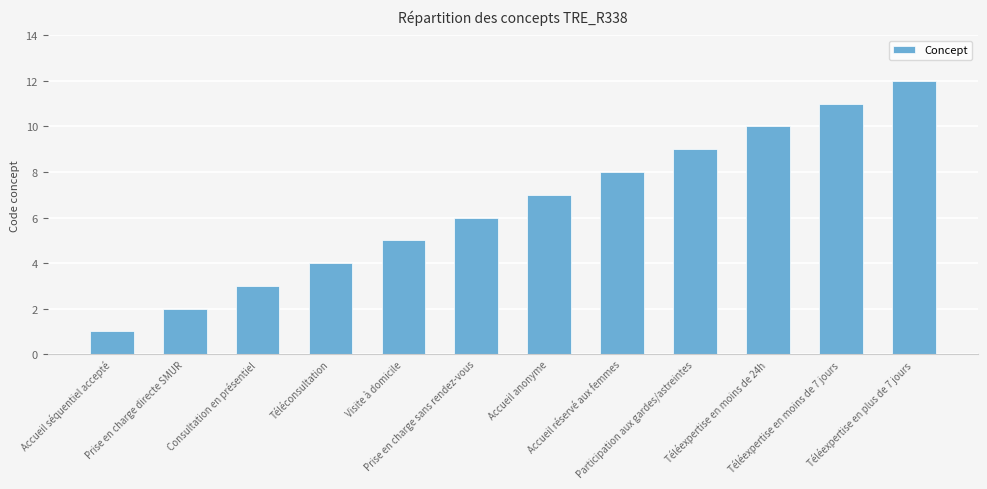

Count the number of data series in this chart.

1